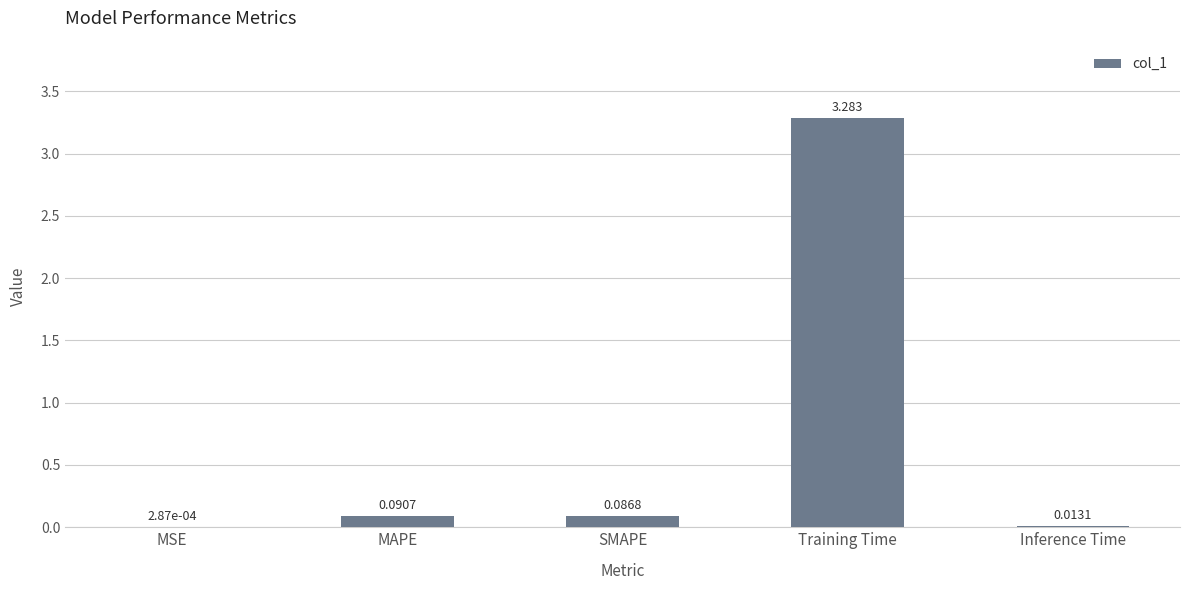

Where is the data nearest to the value 1?

MAPE